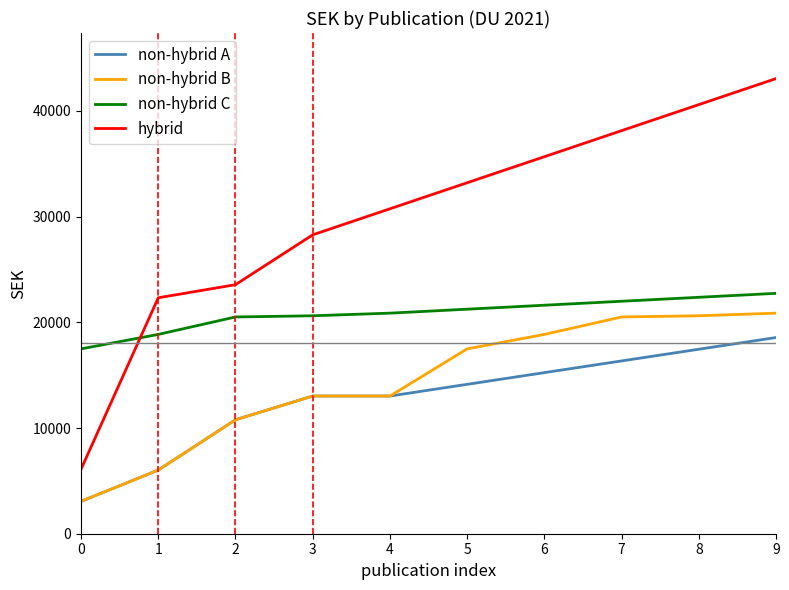

What is the difference between the second highest and minimum values in the hybrid series?

34496